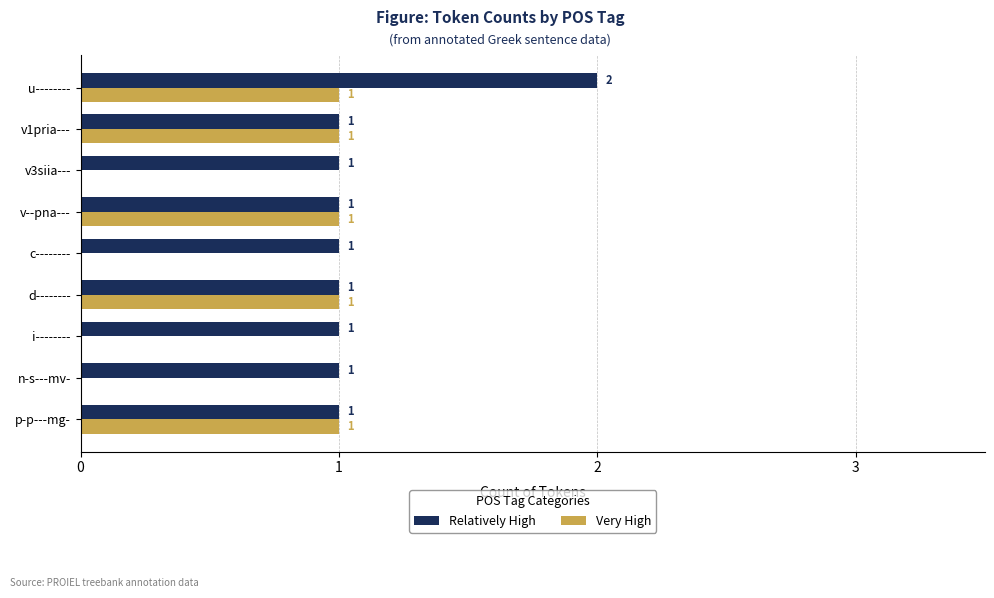

What is the average value of the Relatively High series?

1